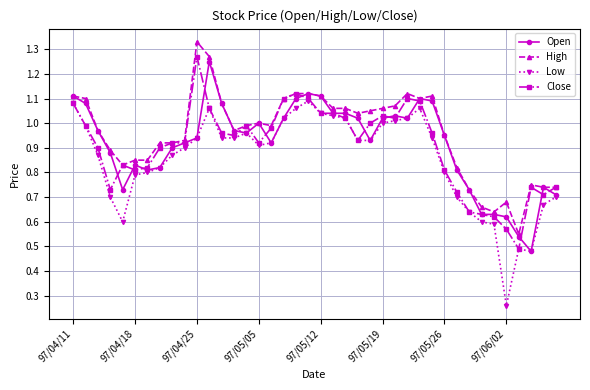

True or false: Low and High intersect in this chart.

False